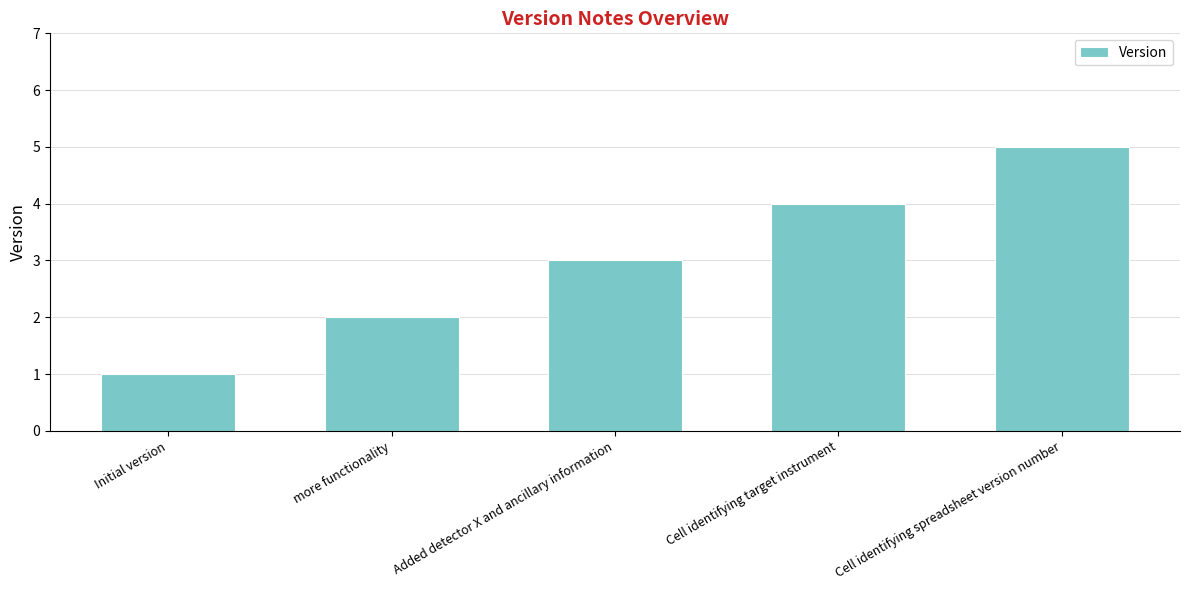

What is the change in value from more functionality to Cell identifying spreadsheet version number?

+3